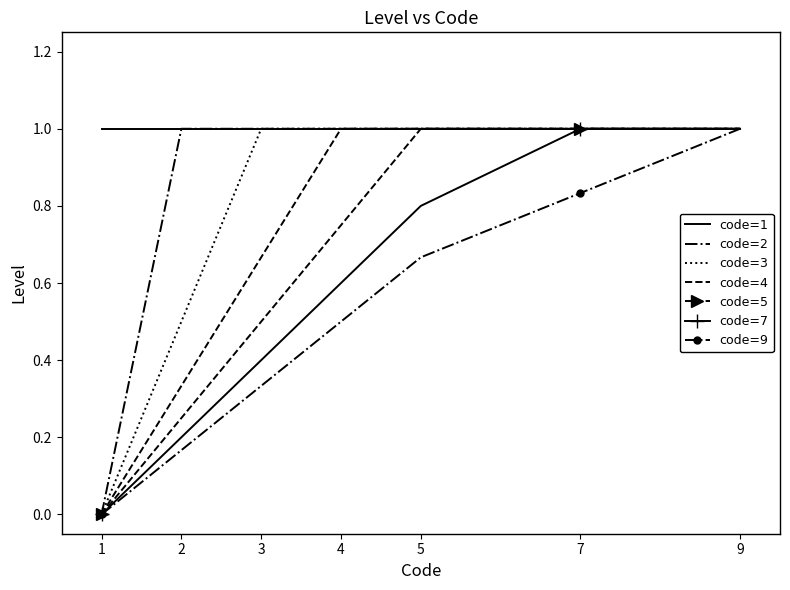

The value of code=1 at 5 is 1.5. True or false?

False